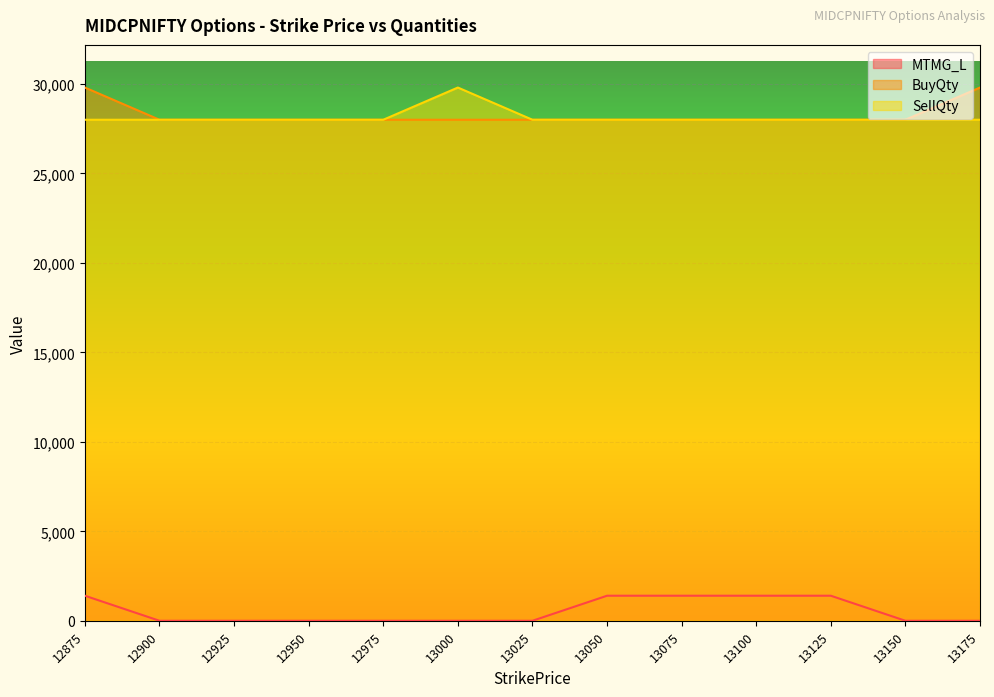

What value does the BuyQty series have at 13000, to the nearest 100?

28000